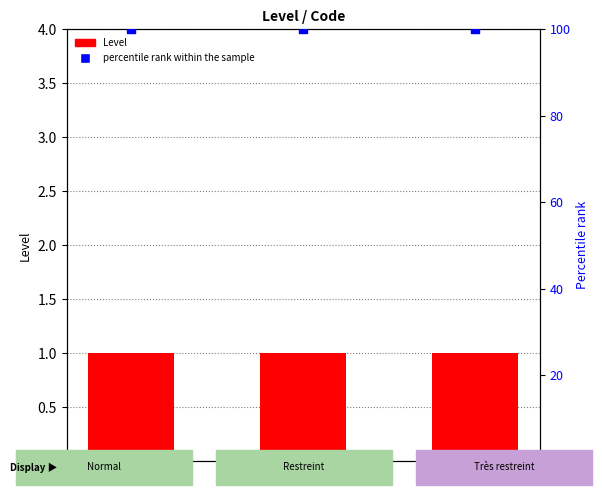

Which series has the largest Y range (max minus min)?

Level